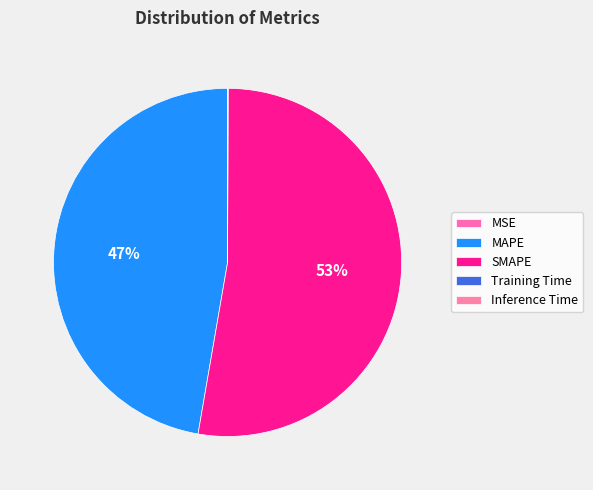

What is the change in value from MAPE to SMAPE?

+2.3